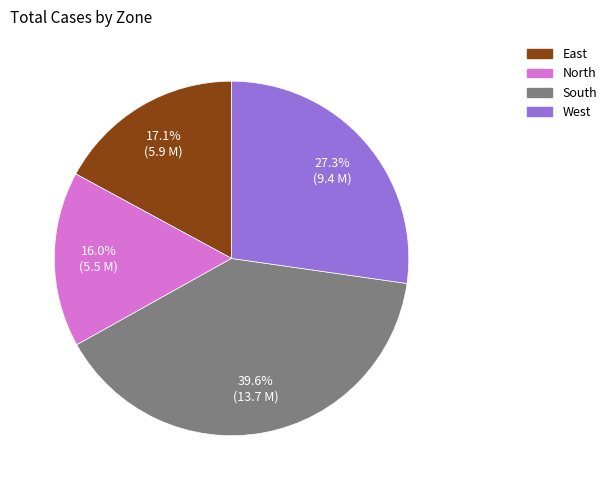

Rank the categories by value from lowest to highest.

North, East, West, South